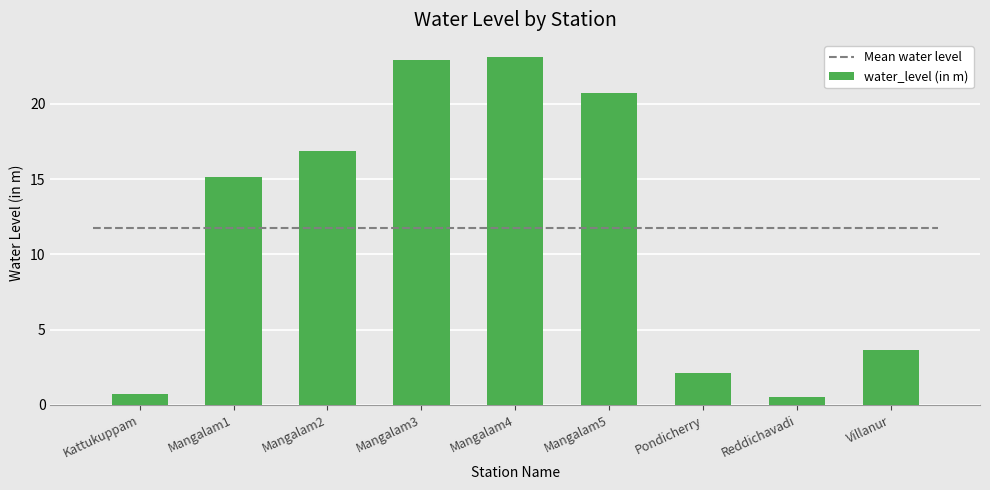

True or false: the data shows 3.0 at Pondicherry.

False